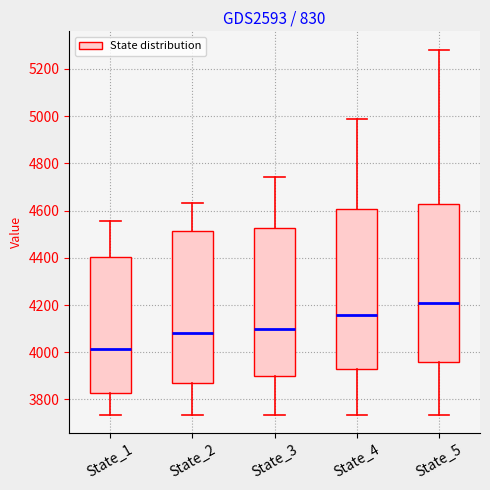

Which box's median line is the highest?

State_5